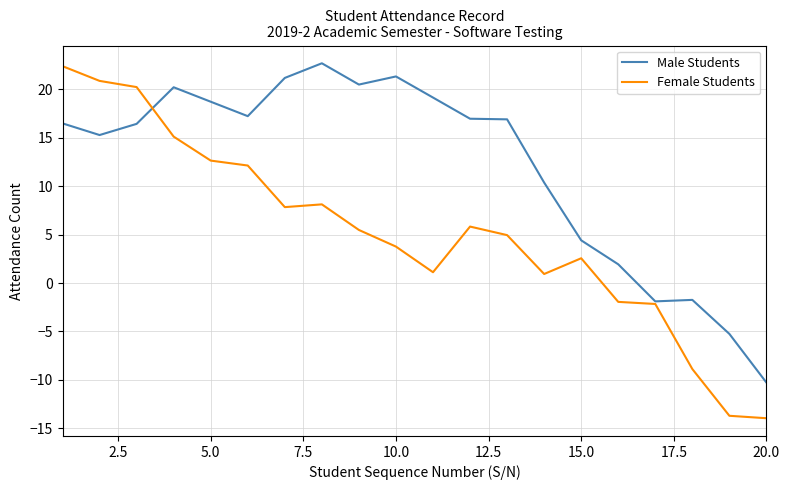

Rank the series by their average value, from lowest to highest.

Female Students, Male Students